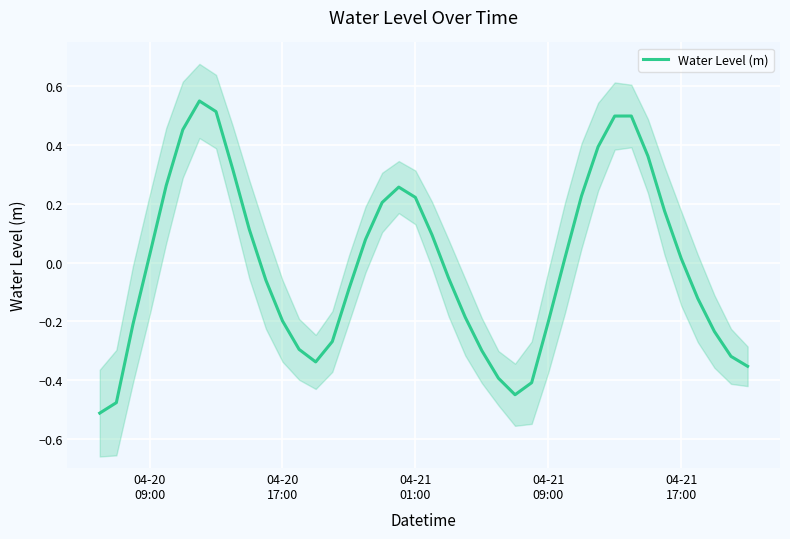

Reading left to right, what are all the values shown in this chart?

-0.5	-0.5	-0.2	0.0	0.3	0.5	0.6	0.5	0.3	0.1	-0.1	-0.2	-0.3	-0.3	-0.3	-0.1	0.1	0.2	0.3	0.2	0.1	-0.1	-0.2	-0.3	-0.4	-0.5	-0.4	-0.2	0.0	0.2	0.4	0.5	0.5	0.4	0.2	0.0	-0.1	-0.2	-0.3	-0.4